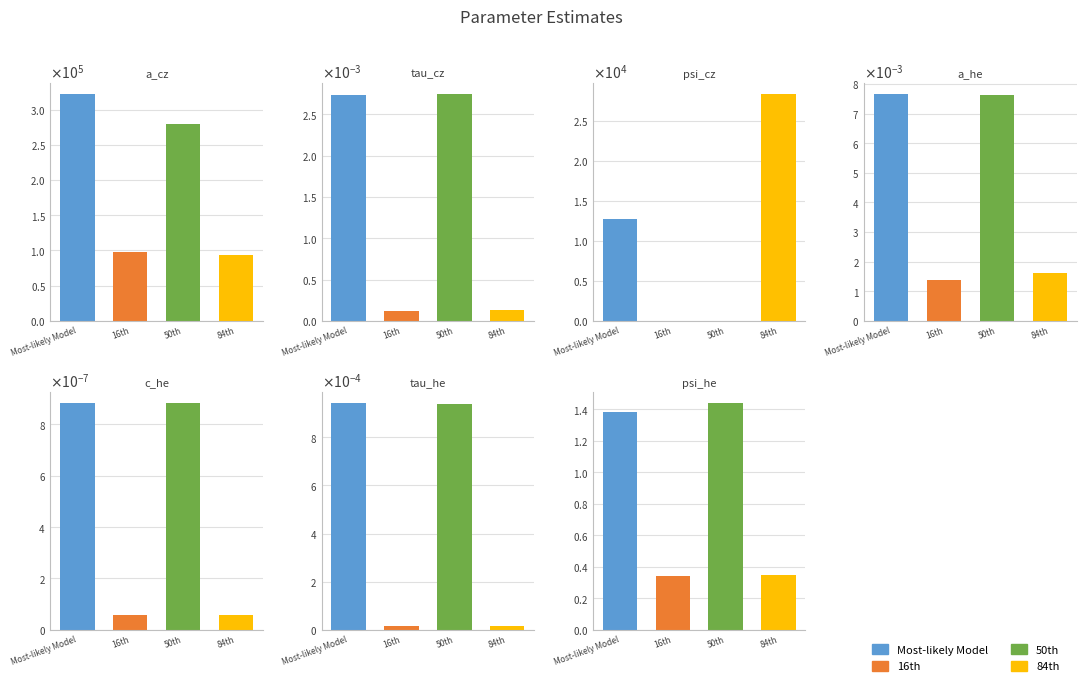

The 16th series shows 0.0 at a_he. True or false?

True